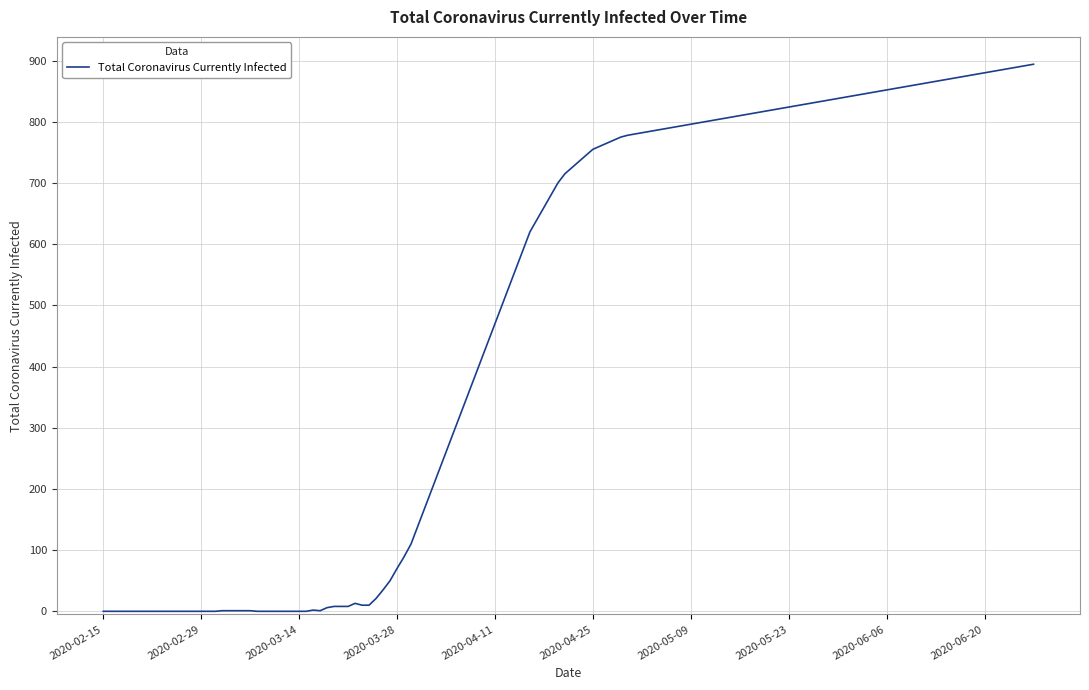

What is the difference between the maximum and minimum values?

894